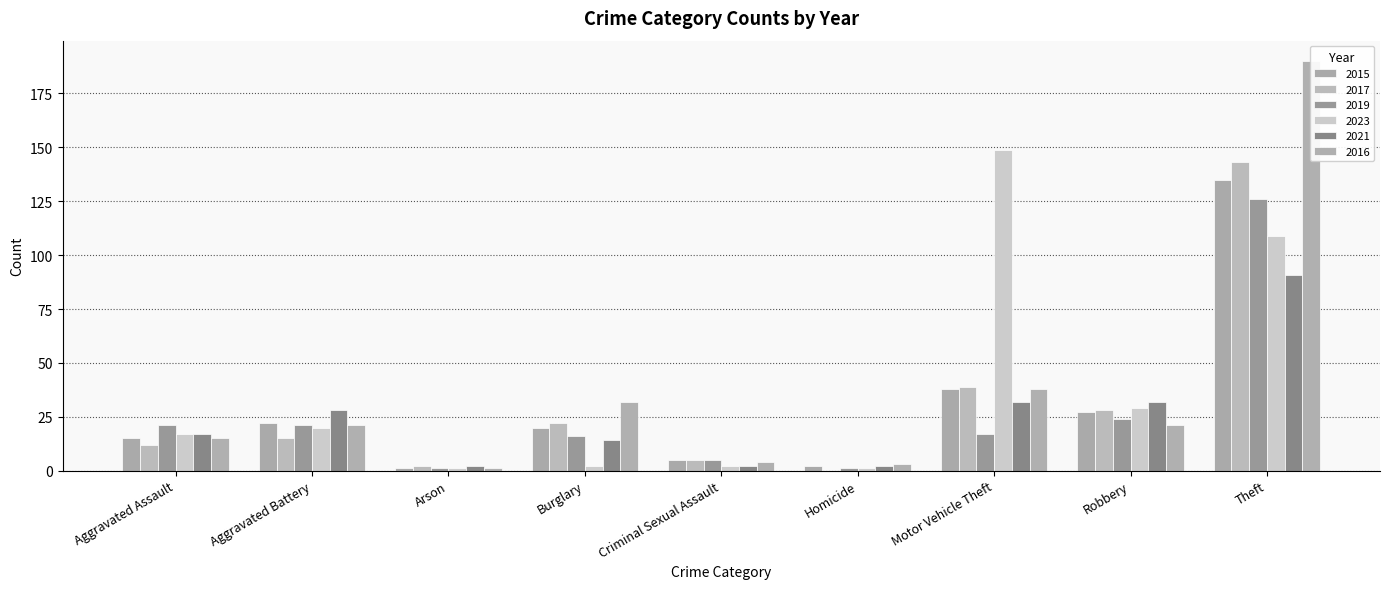

At which category is the sum across all series the highest?

Theft